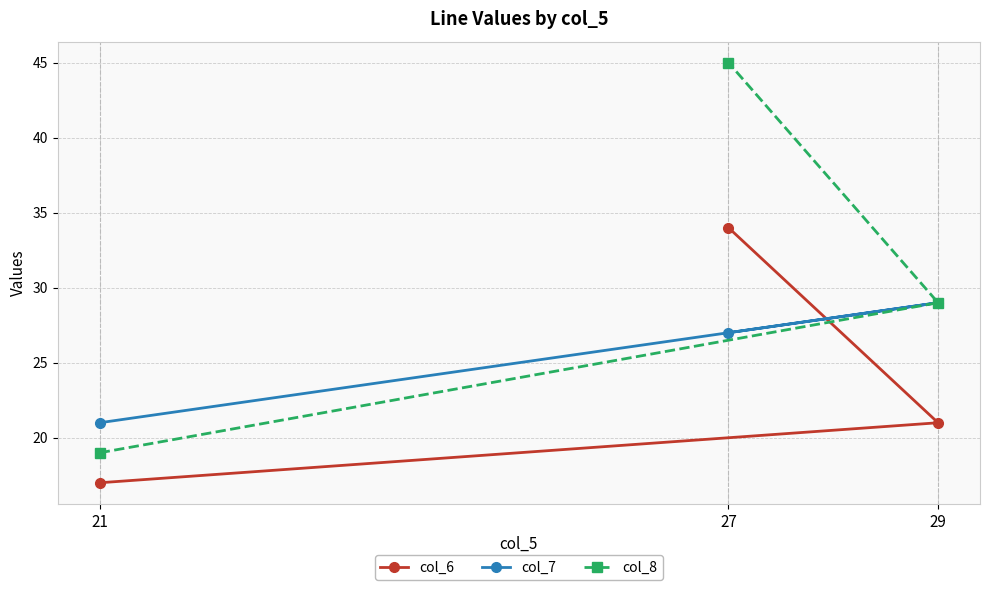

At which category is the sum across all series the highest?

27